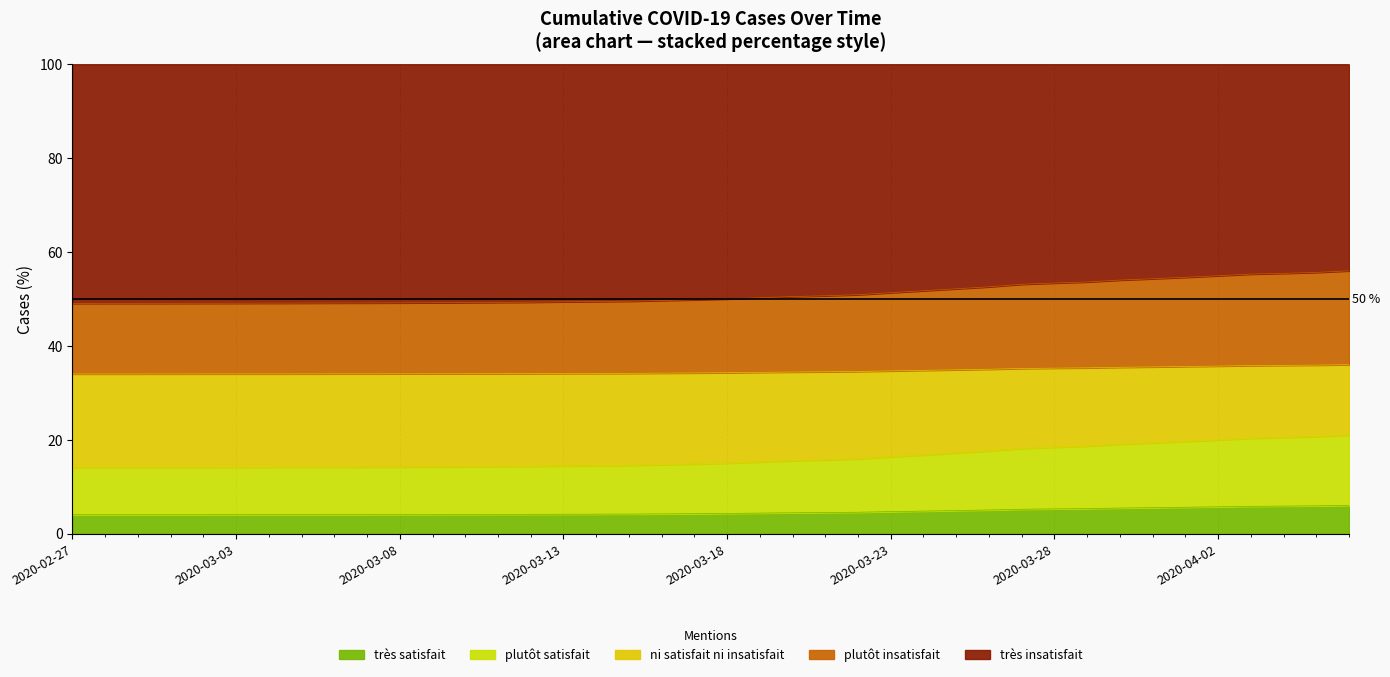

Does the chart display data point markers on the line(s)?

No